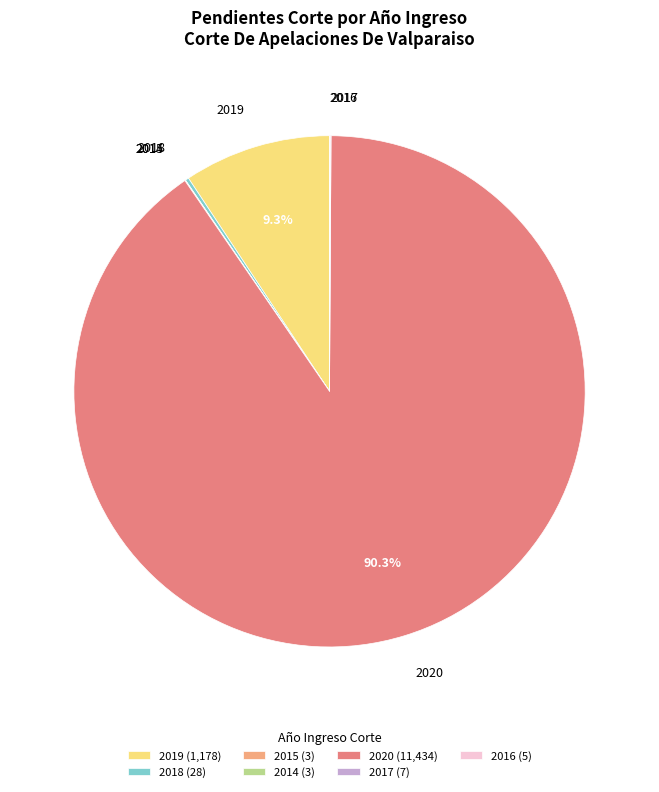

To the nearest percent, what percentage of the pie is 2019?

9%